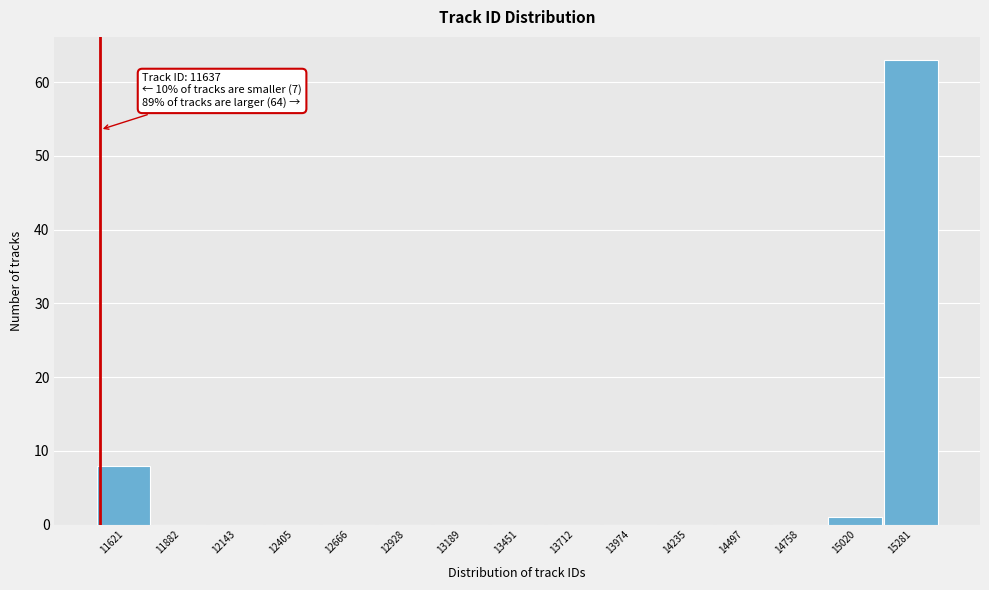

Reading left to right, extract all data points from this chart.

11621=8	11882=0	12143=0	12405=0	12666=0	12928=0	13189=0	13451=0	13712=0	13974=0	14235=0	14497=0	14758=0	15020=1	15281=63